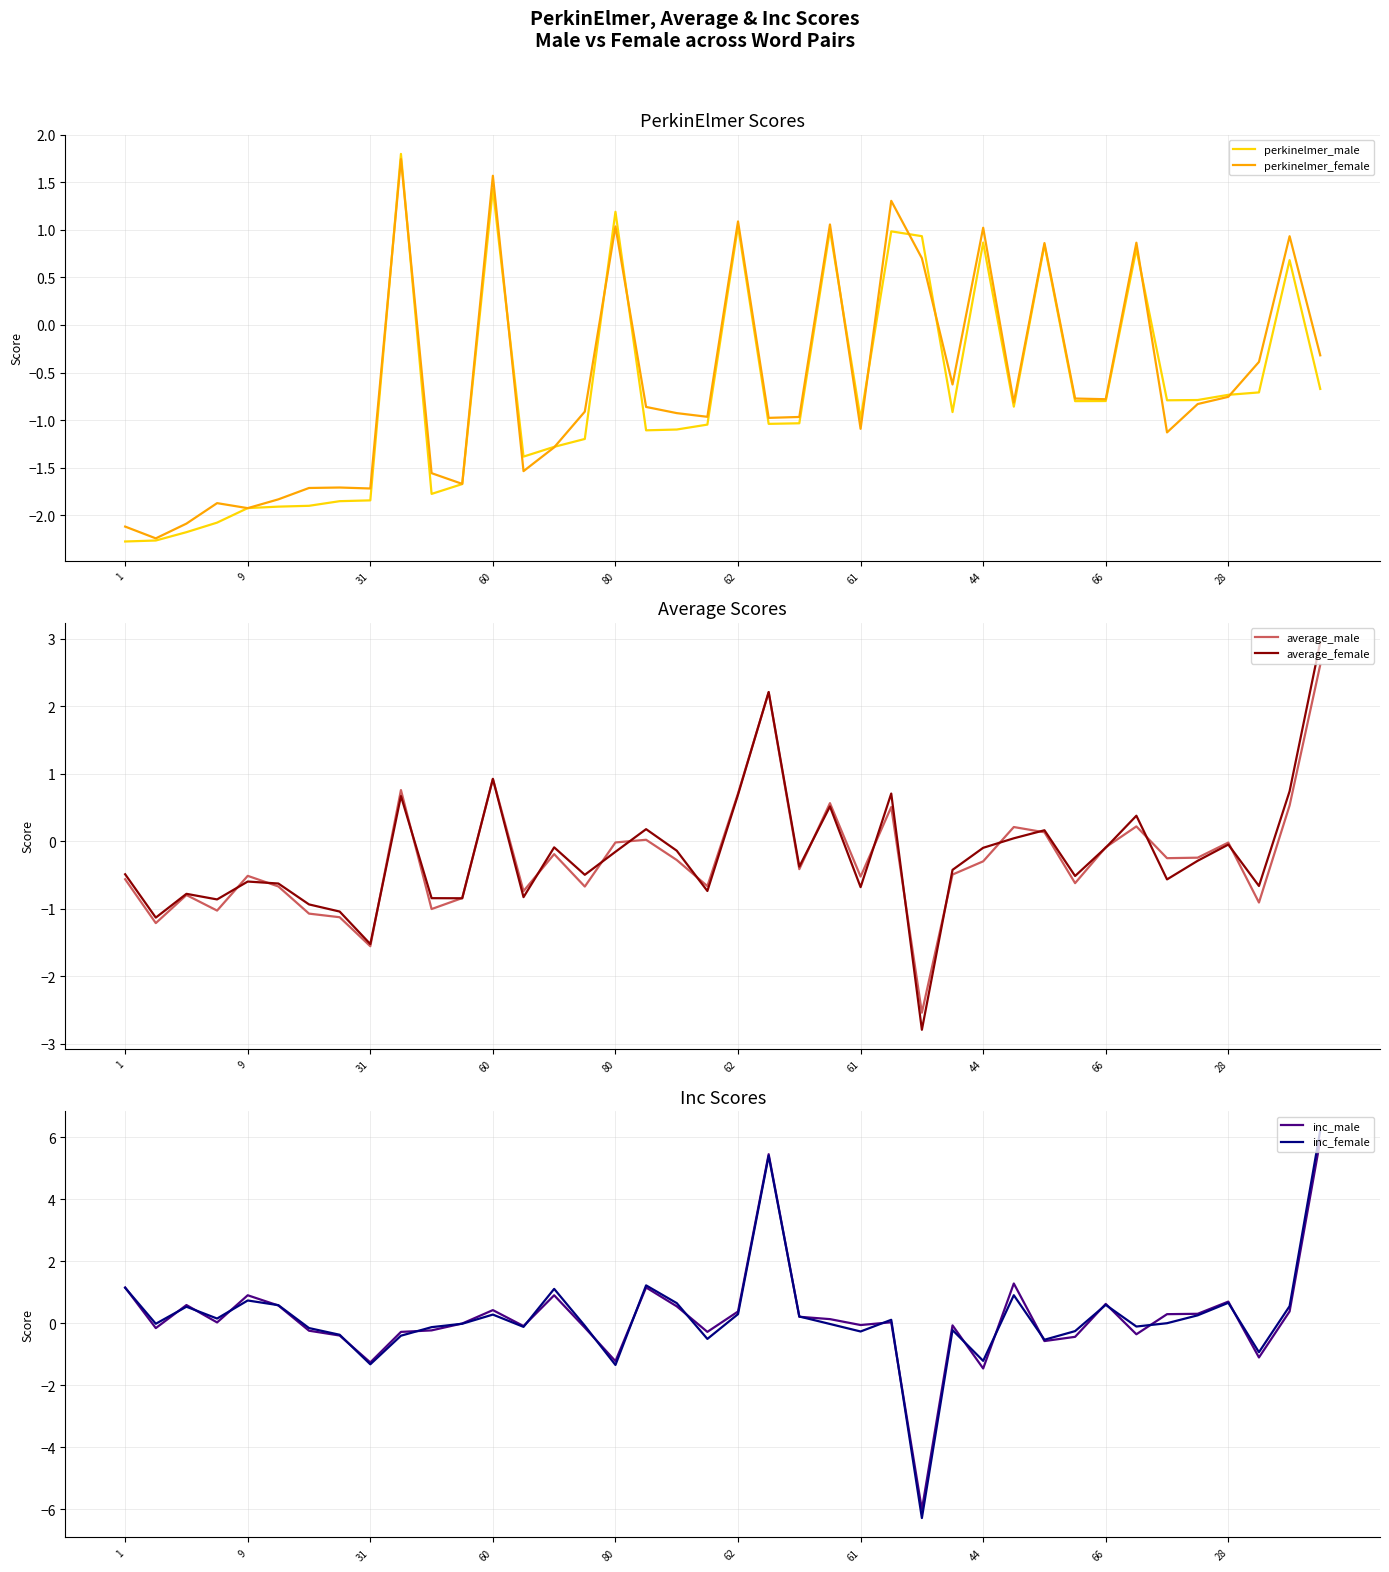

What is the maximum value for perkinelmer_male?

1.8